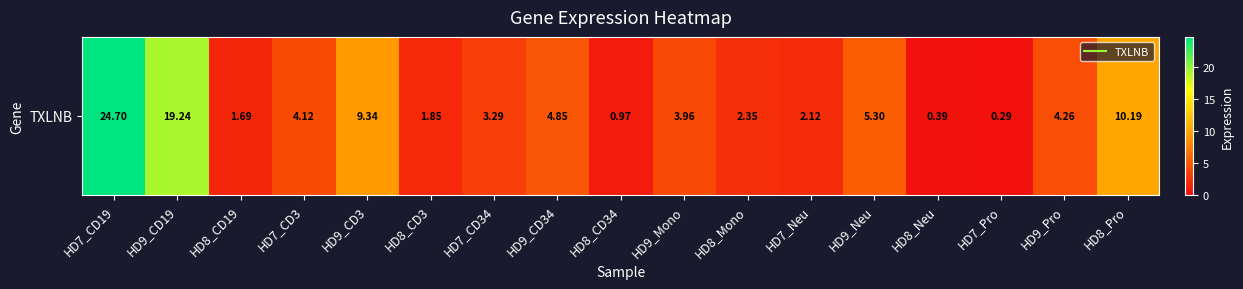

Read the value at HD7_CD19.

24.7